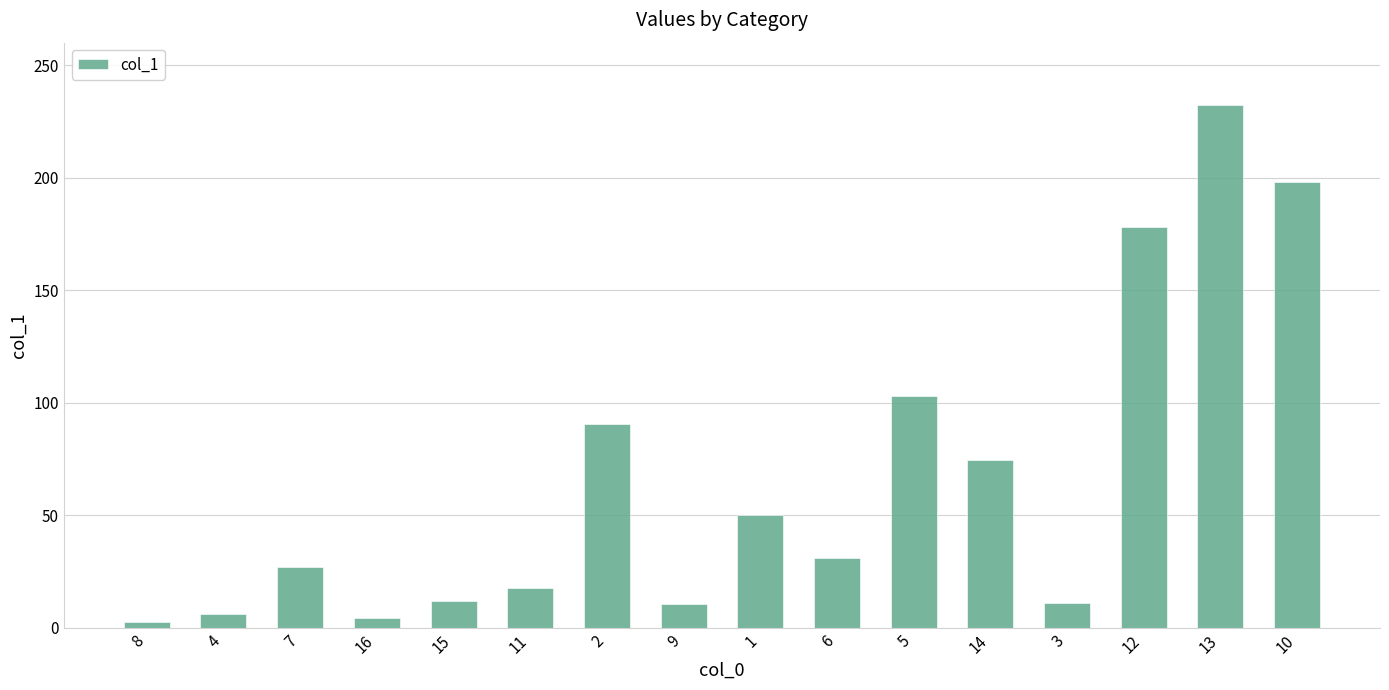

What is the change in value from 9 to 13?

+221.9